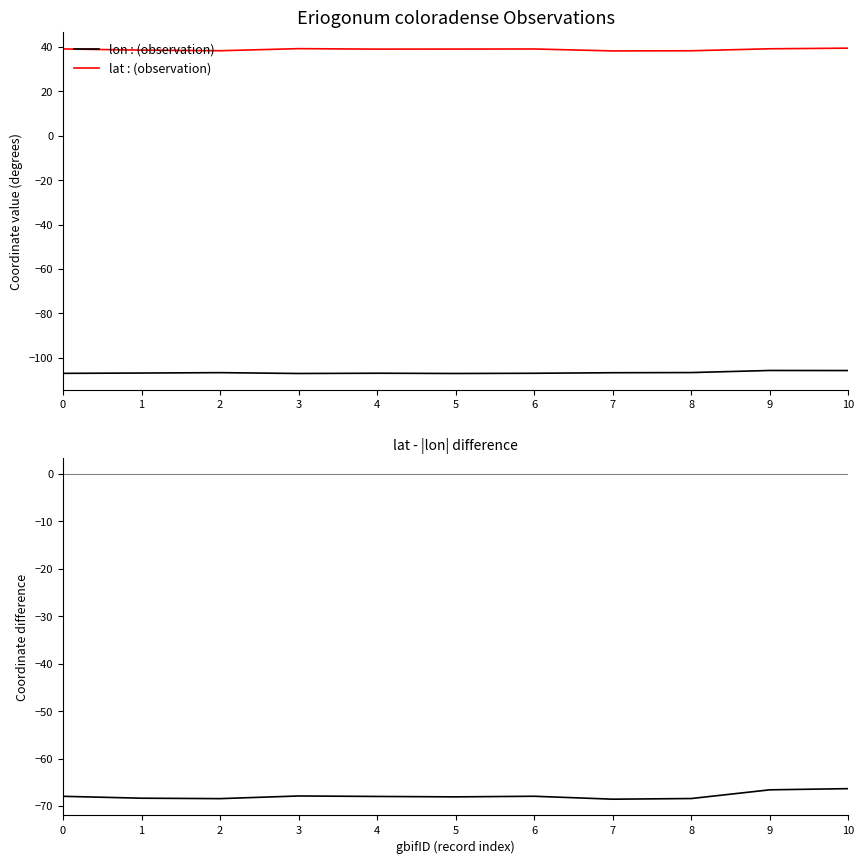

Reading left to right, extract all data points from this chart.

lon : (observation): 0=-107.0	1=-106.9	2=-106.7	3=-107.1	4=-107.0	5=-107.1	6=-107.0	7=-106.7	8=-106.7	9=-105.7	10=-105.8
lat : (observation): 0=39.1	1=38.5	2=38.2	3=39.2	4=39.0	5=39.0	6=39.0	7=38.2	8=38.2	9=39.1	10=39.4
lat - |lon|: 0=-68.0	1=-68.4	2=-68.5	3=-67.9	4=-68.0	5=-68.1	6=-68.0	7=-68.6	8=-68.4	9=-66.6	10=-66.3